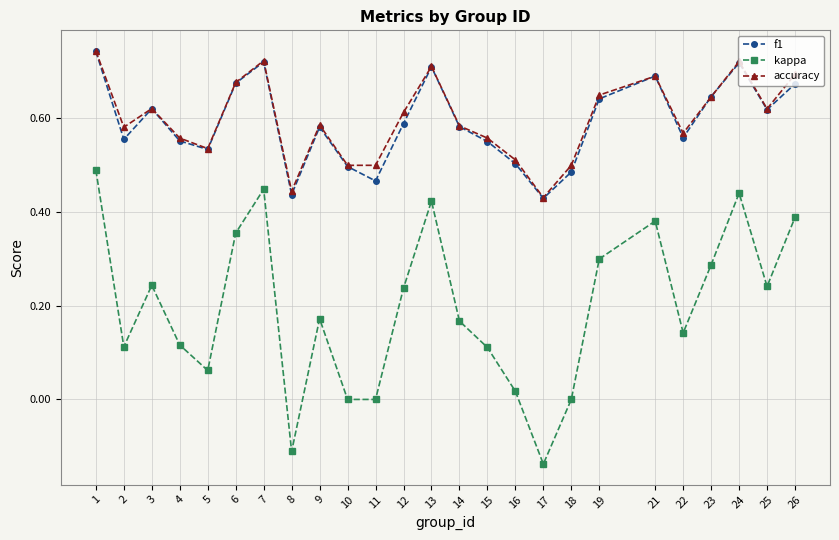

Which series changed the most between 3 and 17?

kappa